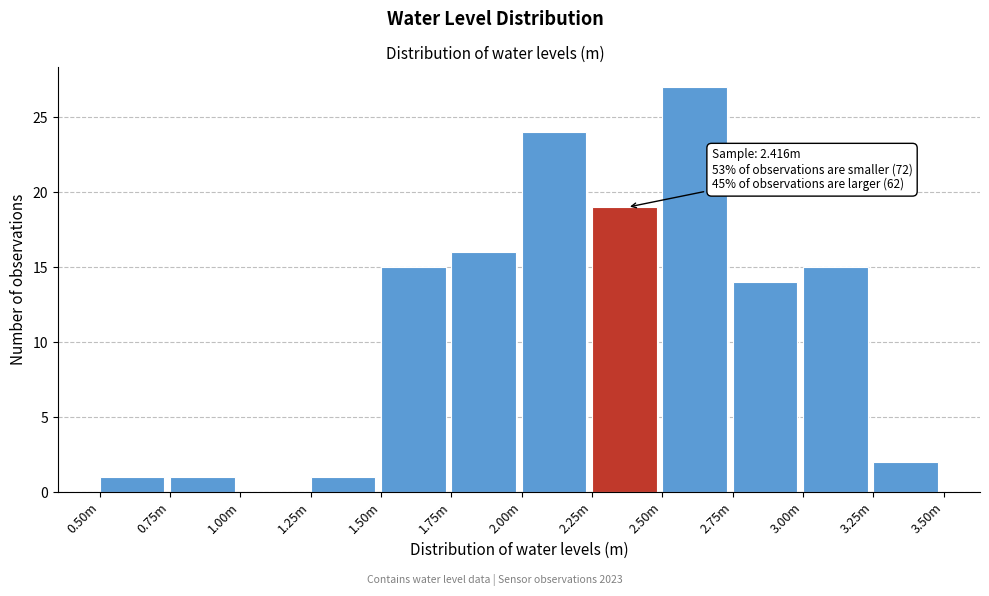

Reading right to left, extract all data points from this chart.

3.25m=2	3.00m=15	2.75m=14	2.50m=27	2.25m=19	2.00m=24	1.75m=16	1.50m=15	1.25m=1	1.00m=0	0.75m=1	0.50m=1